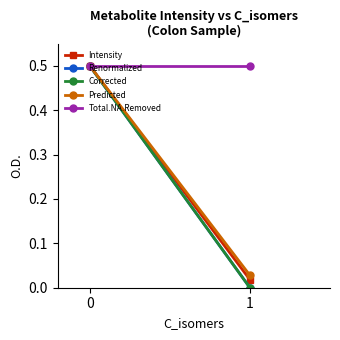

True or false: Predicted has a value of 0.0 at 1.

False